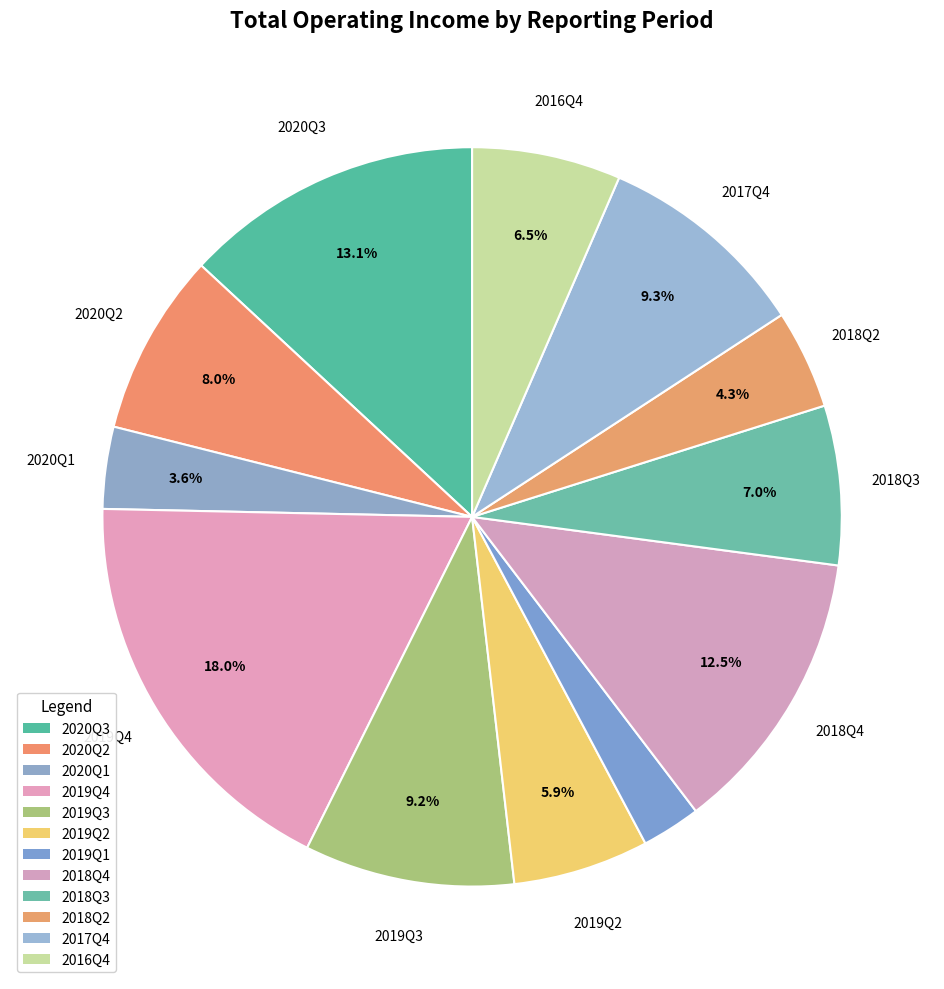

To the nearest percent, what is the difference between the 2019Q3 and 2016Q4 slice percentages?

3%